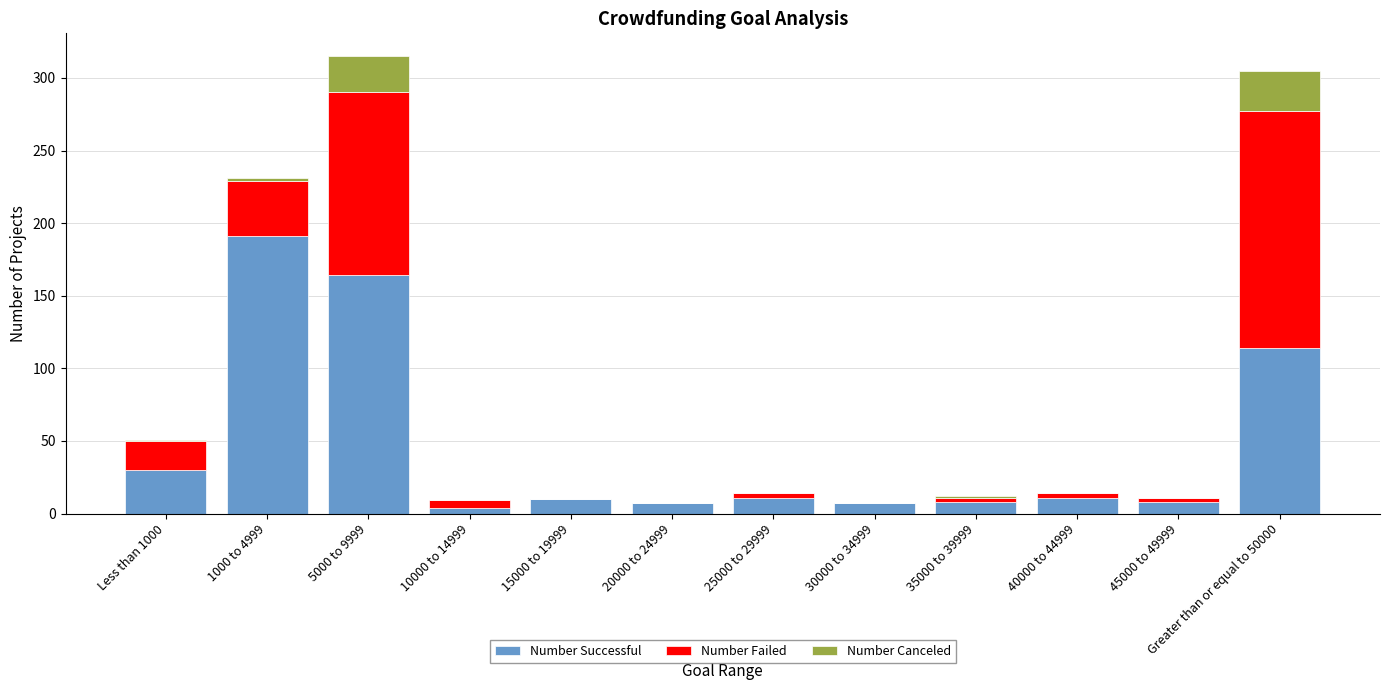

Does the chart contain stacked bars?

Yes